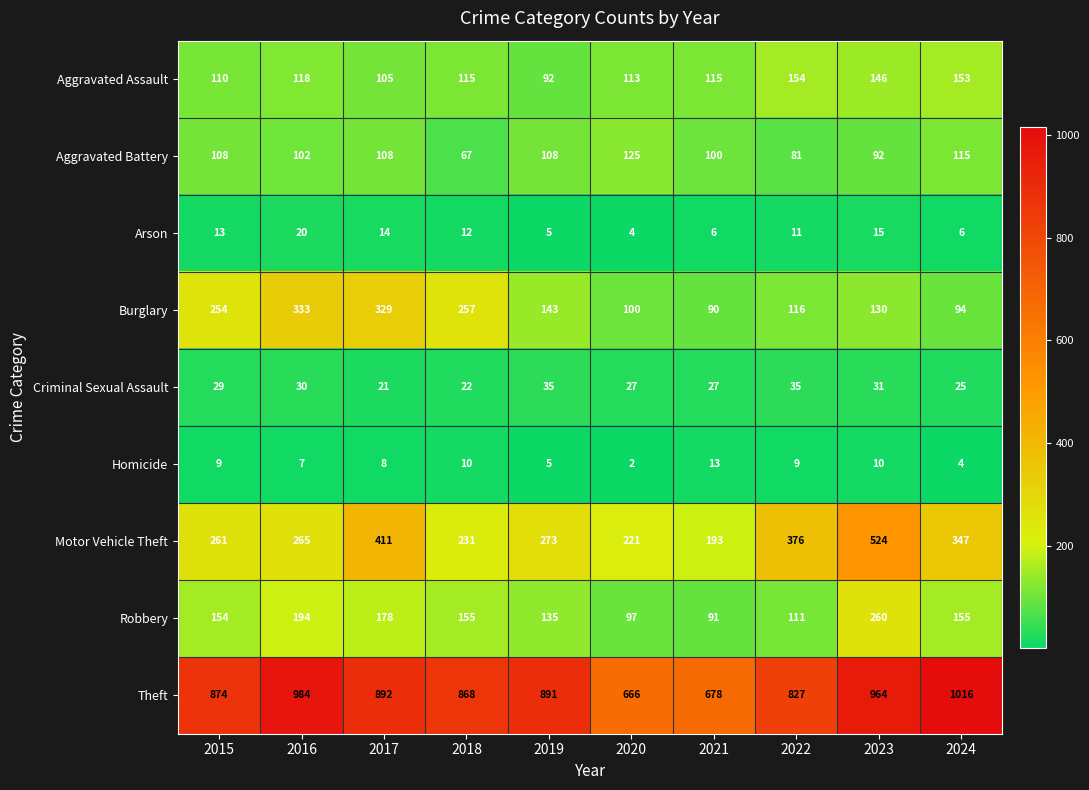

At which category is the sum across all series the highest?

2023